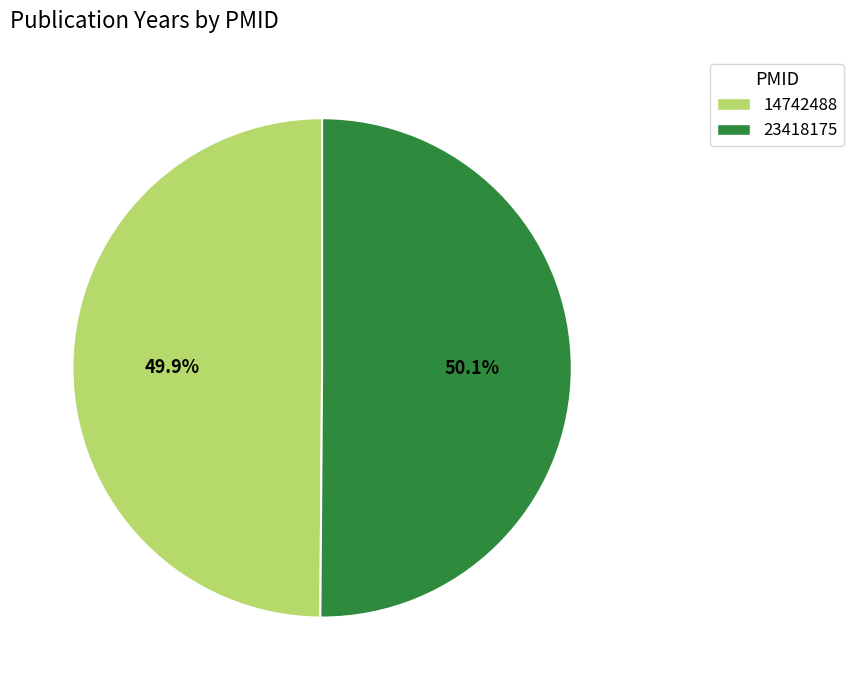

To the nearest percent, what percentage of the pie is 14742488?

50%